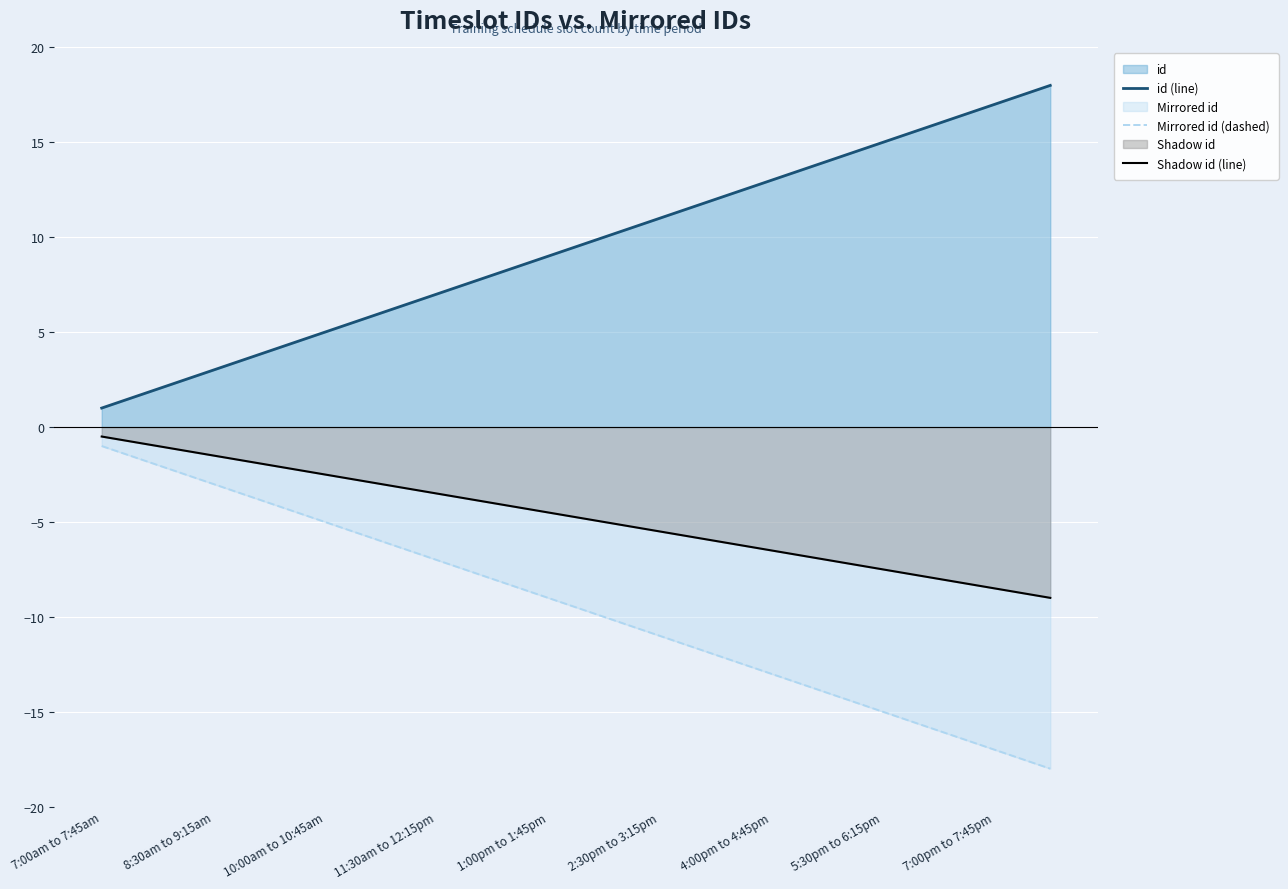

What is the lowest value of the Mirrored id (dashed) series?

-18.0